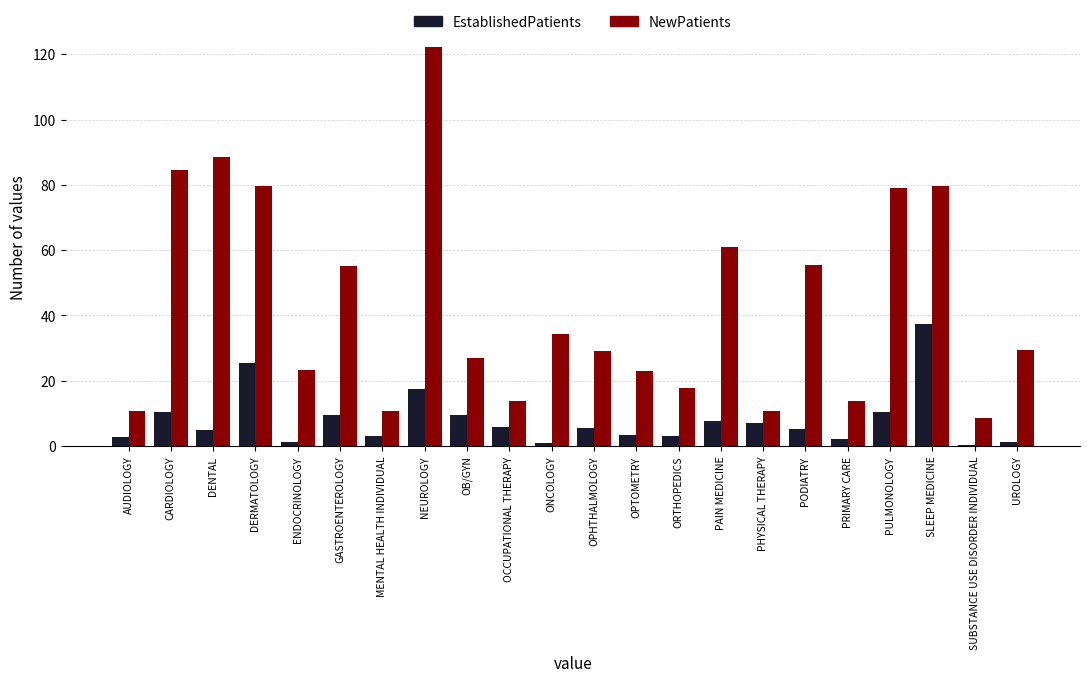

True or false: EstablishedPatients has a value of 10.5 at PULMONOLOGY.

True